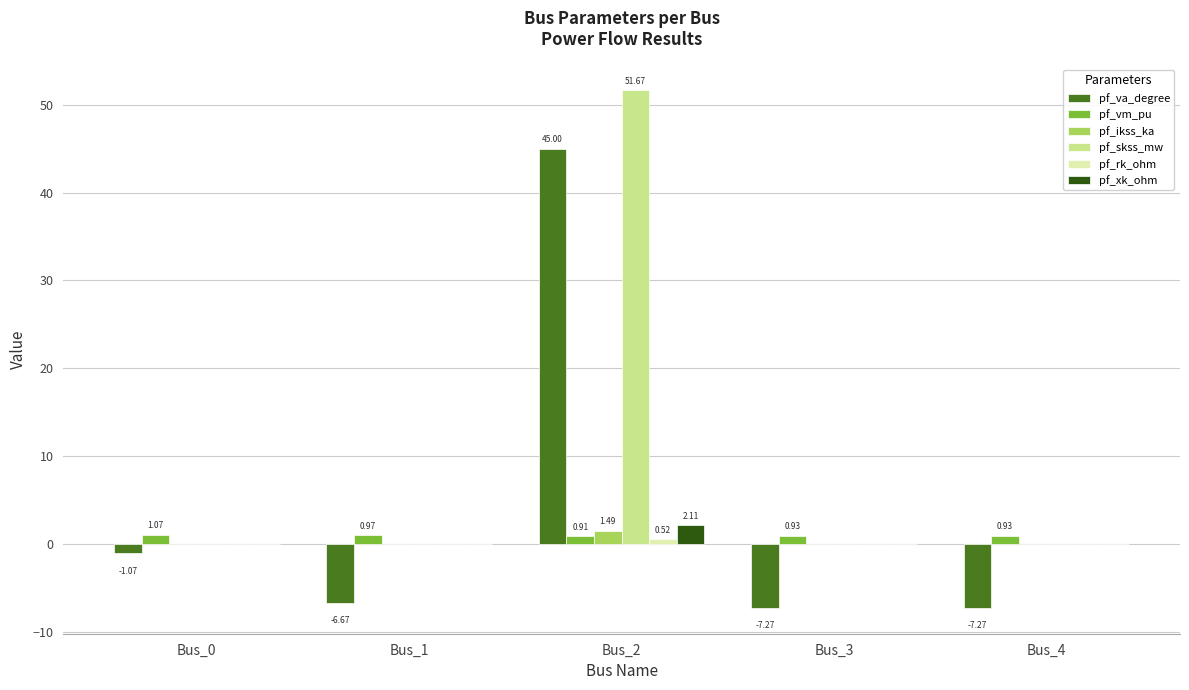

At which category is the sum across all series the highest?

Bus_2